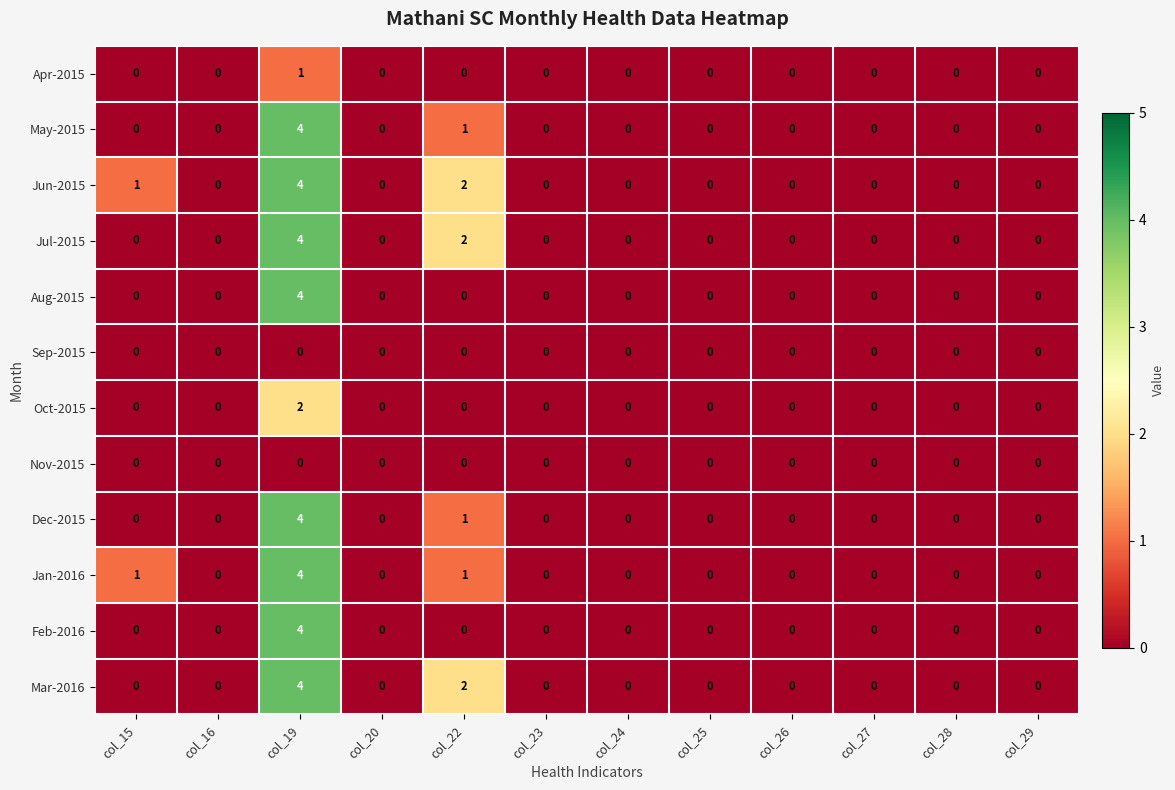

At which label is Jul-2015 closest to 2?

col_22